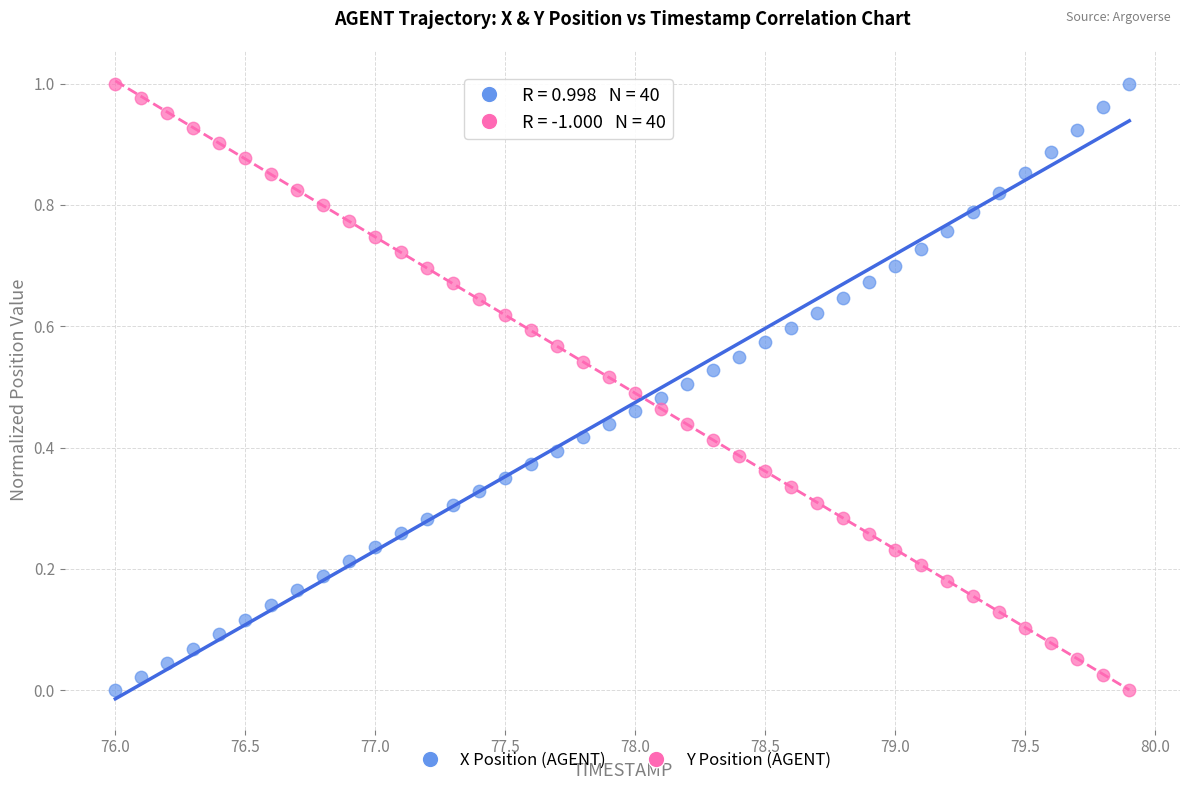

What are all the series names shown in the legend?

X Position (AGENT), Y Position (AGENT)